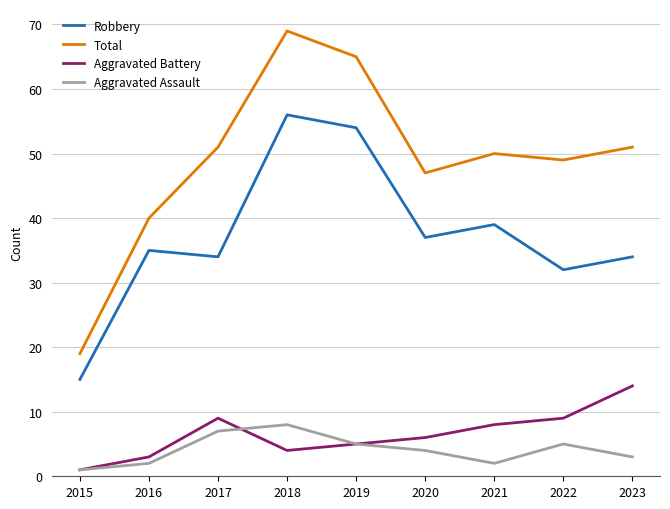

What is the average value of the Aggravated Battery series?

7